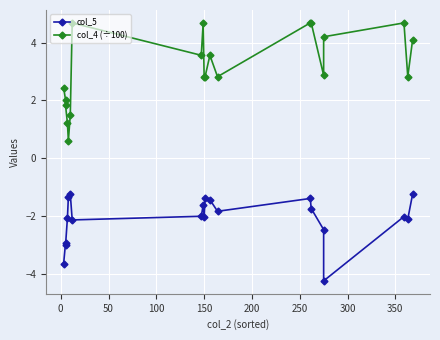

True or false: col_5 and col_4 (÷100) cross at least once.

False